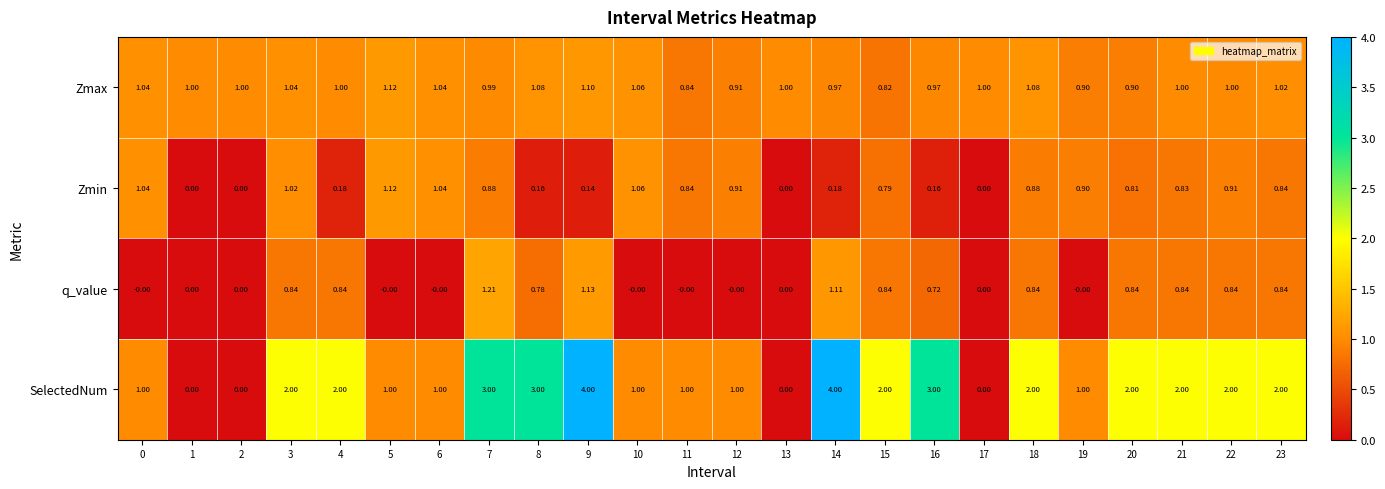

Which series has the largest range (max minus min)?

SelectedNum